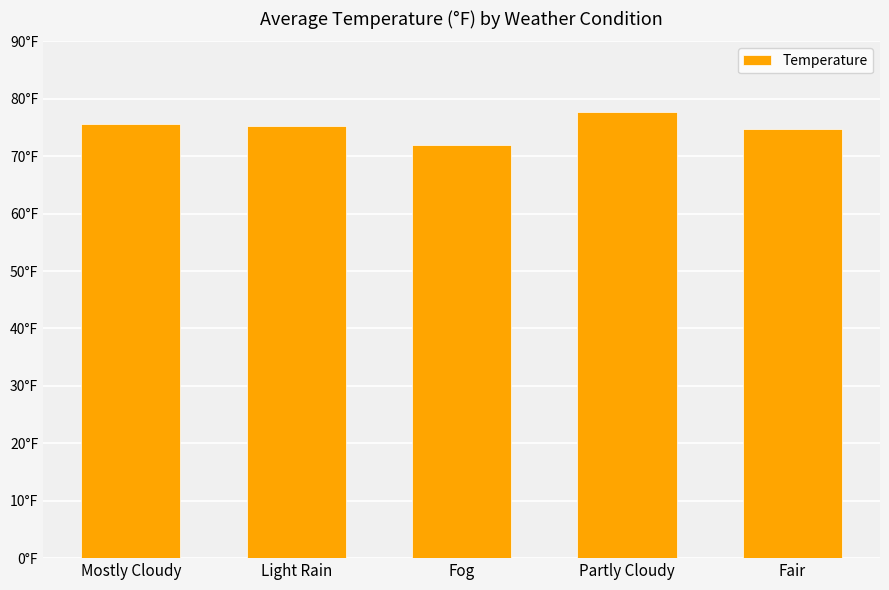

What position from the left is Light Rain?

2